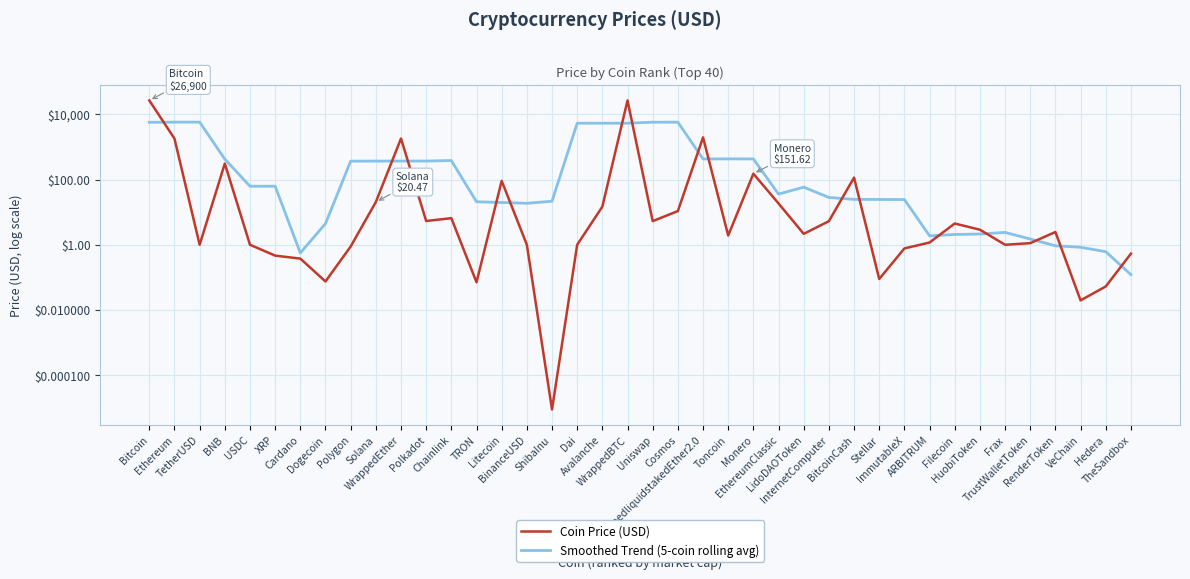

At which category does Coin Price (USD) reach its first local valley?

TetherUSD